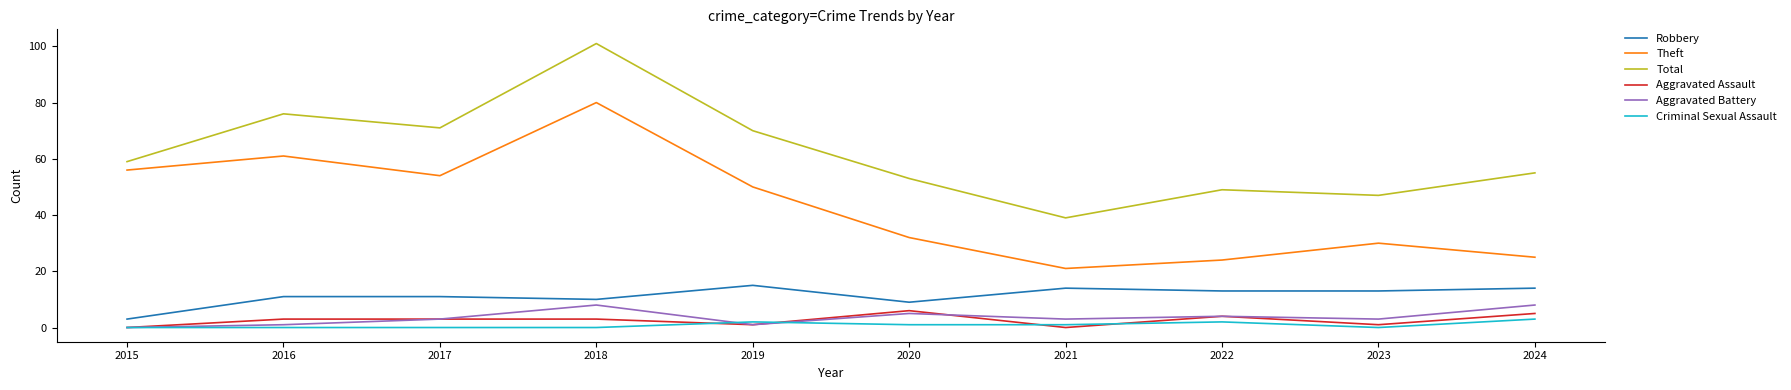

True or false: Robbery and Aggravated Battery intersect in this chart.

False